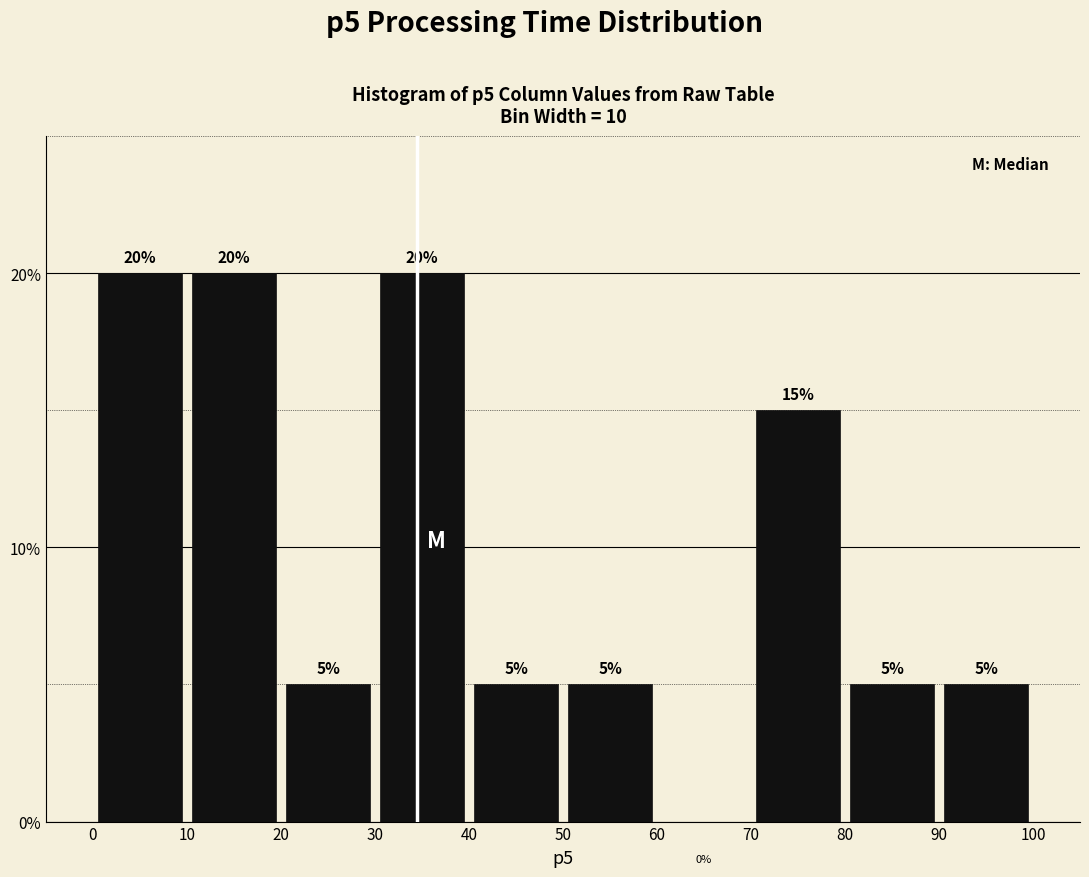

How tall is the bar that spans 10 to 20 on the x-axis?

20